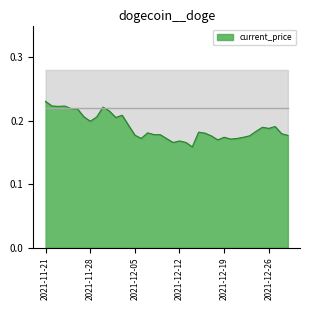

Does the chart display data point markers on the line(s)?

No